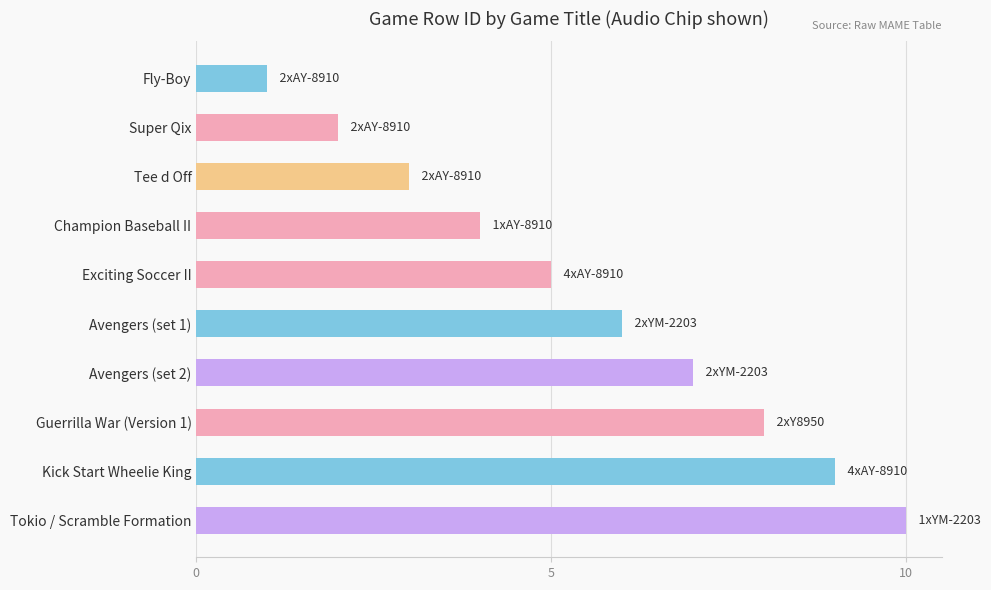

Rank the categories by value from highest to lowest.

Tokio / Scramble Formation, Kick Start Wheelie King, Guerrilla War (Version 1), Avengers (set 2), Avengers (set 1), Exciting Soccer II, Champion Baseball II, Tee d Off, Super Qix, Fly-Boy